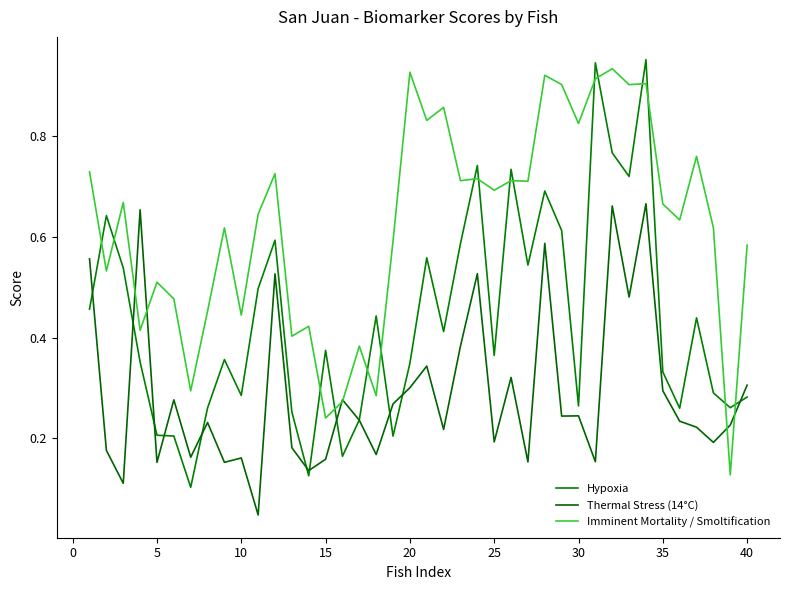

Is this an area chart (filled region under the line)?

No